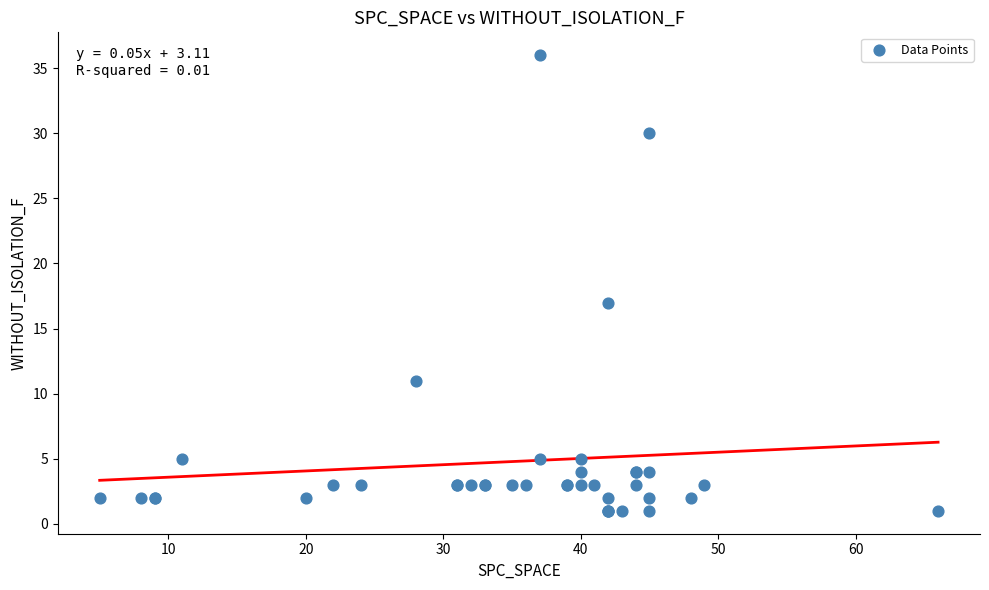

What Y value in the scatter plot is closest to 18?

17